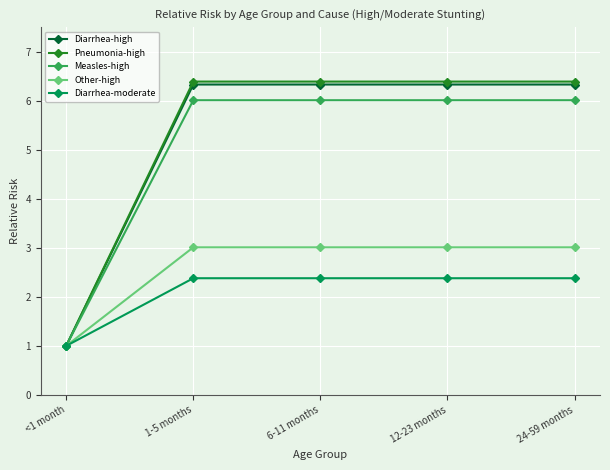

How many lines are shown in the chart?

5